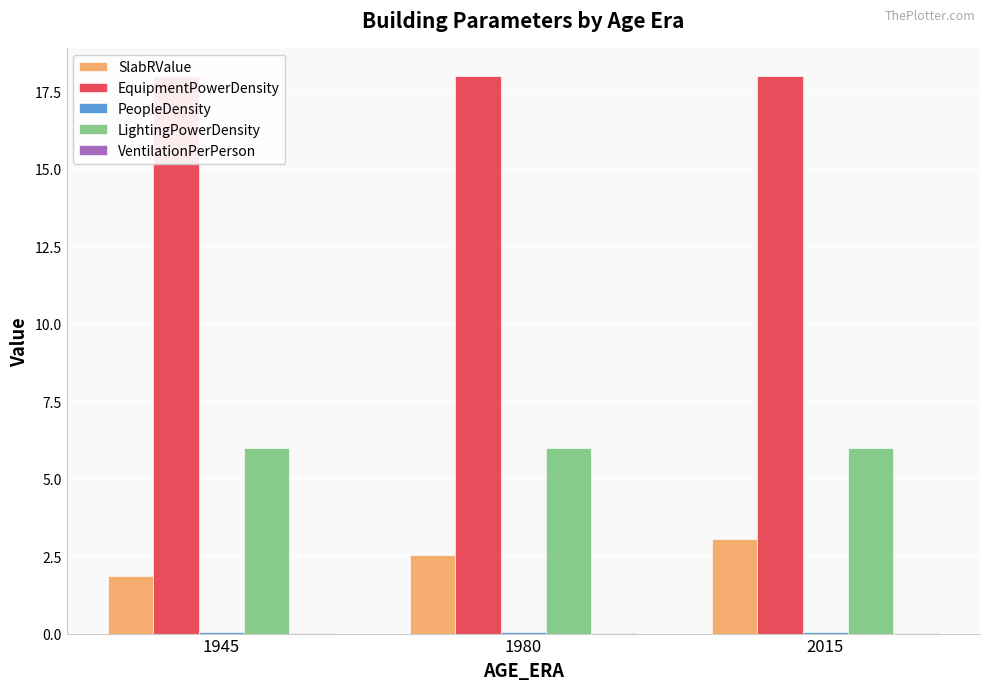

Which label corresponds to the smallest value in the chart?

1945